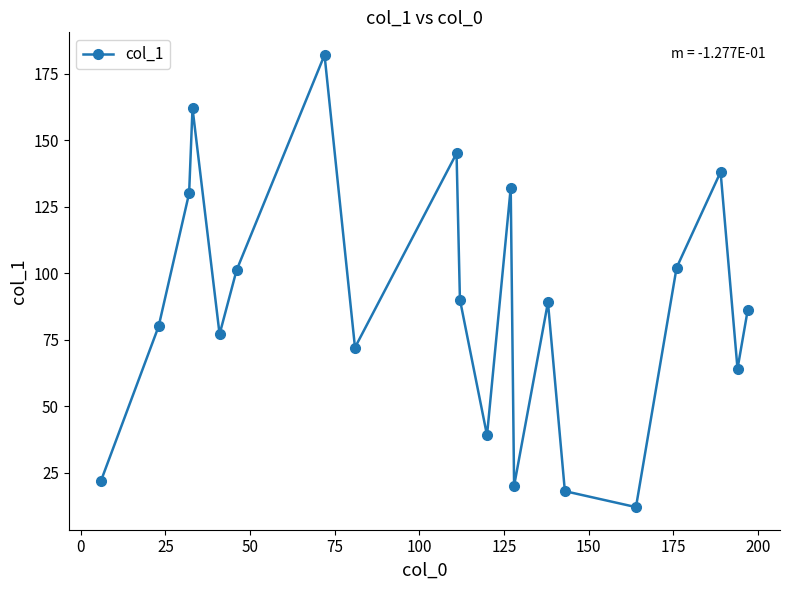

How many points are lower than both their immediate neighbors (excluding endpoints)?

6